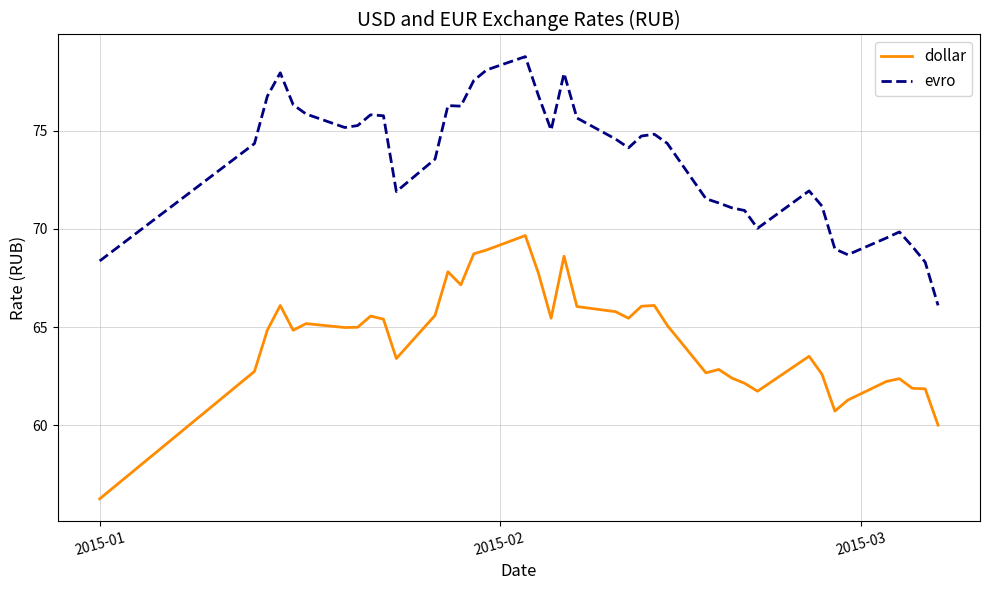

What are all the series names shown in the legend?

dollar, evro